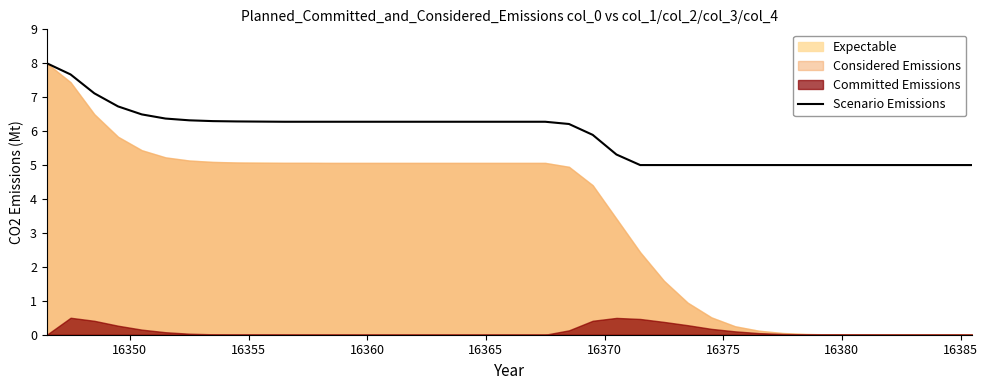

What is the average value?

5.9